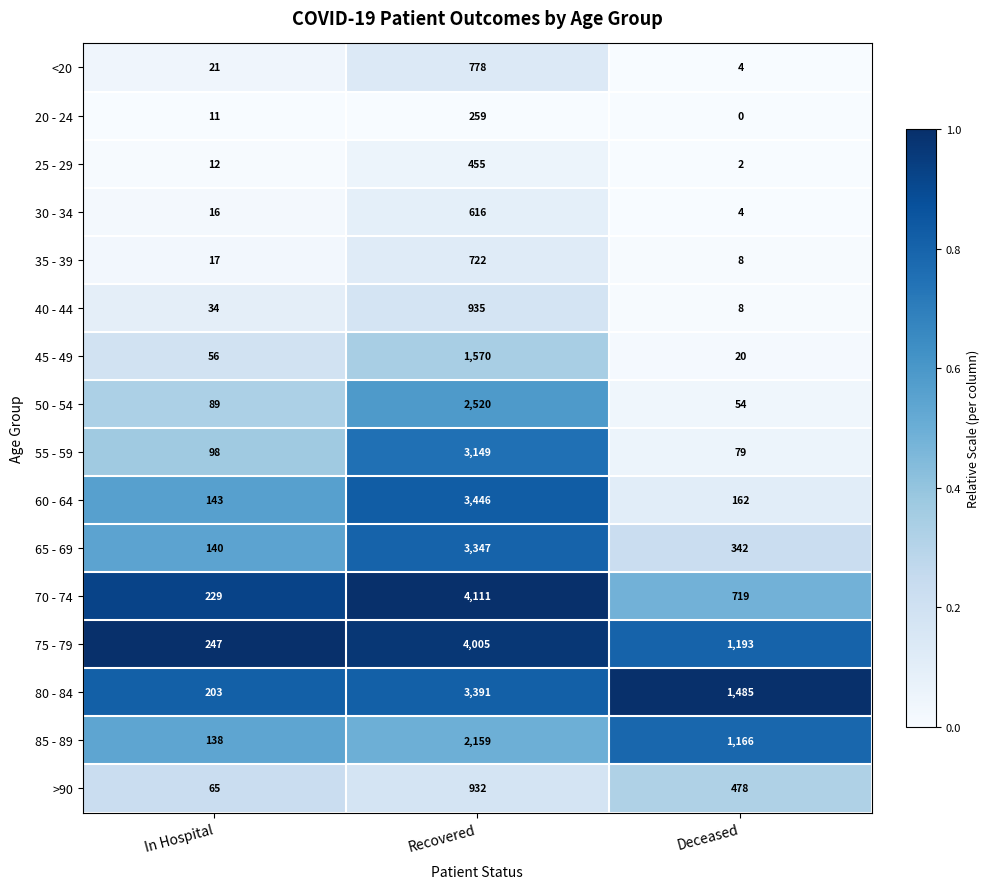

Which label corresponds to the largest value in the chart?

Recovered